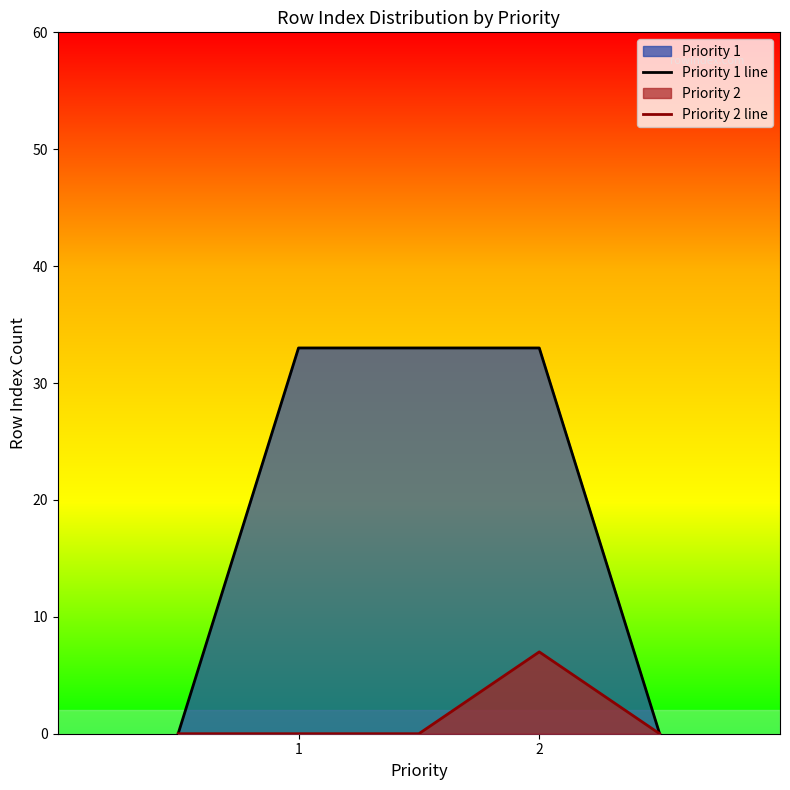

Does the chart have visible grid lines?

No